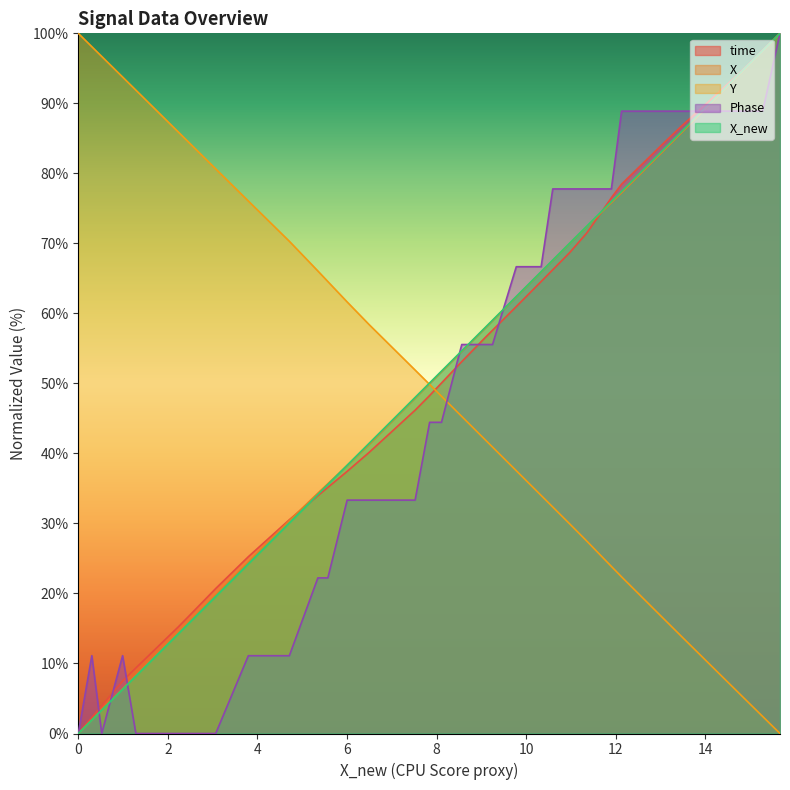

After their last crossing, which series has the higher values: Y or time?

time